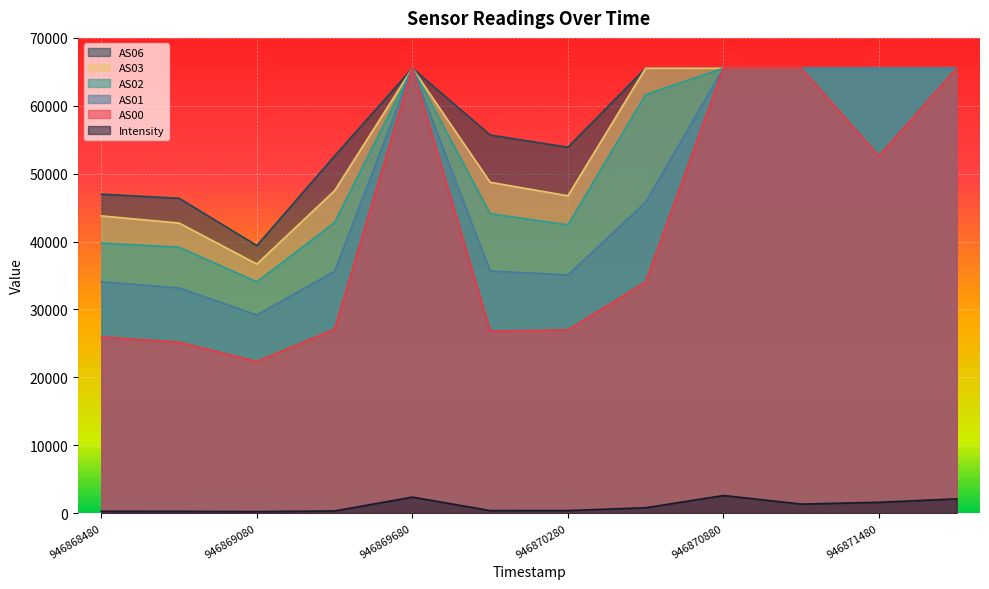

True or false: AS02 and AS03 intersect in this chart.

False